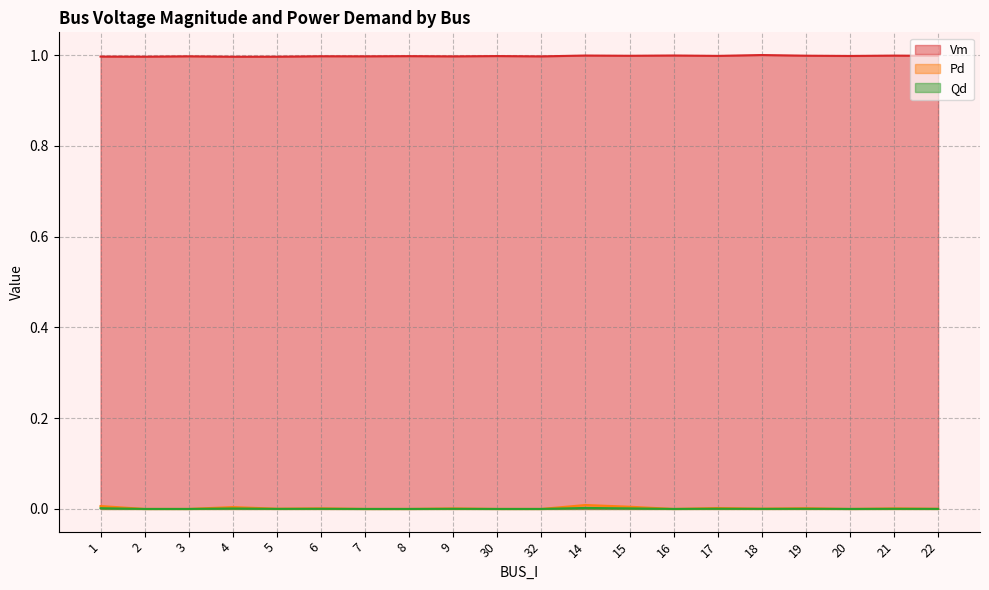

Does the chart have visible grid lines?

Yes